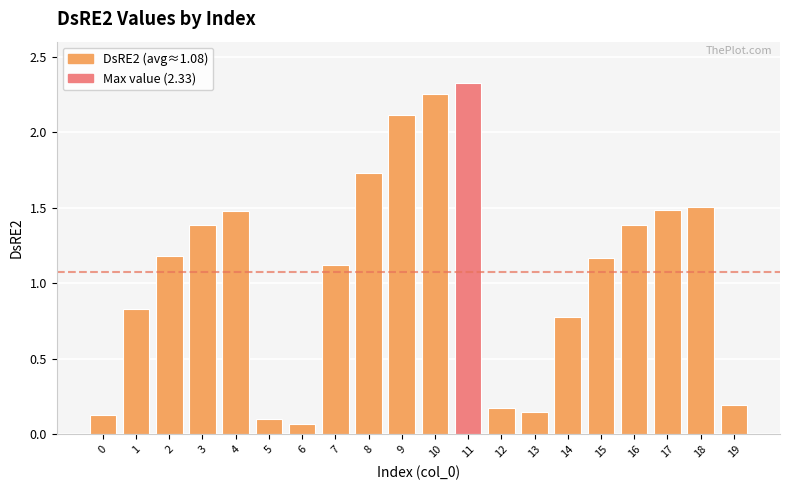

Which label corresponds to the largest value in the chart?

11